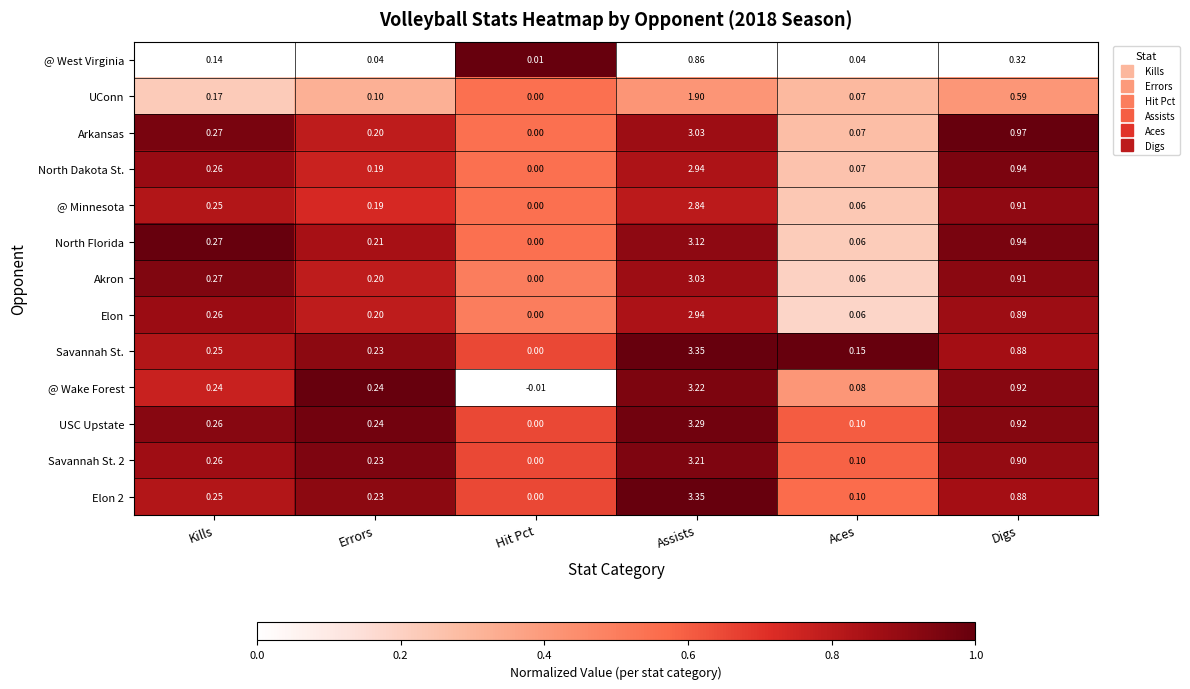

At which label does @ West Virginia reach its peak?

Assists